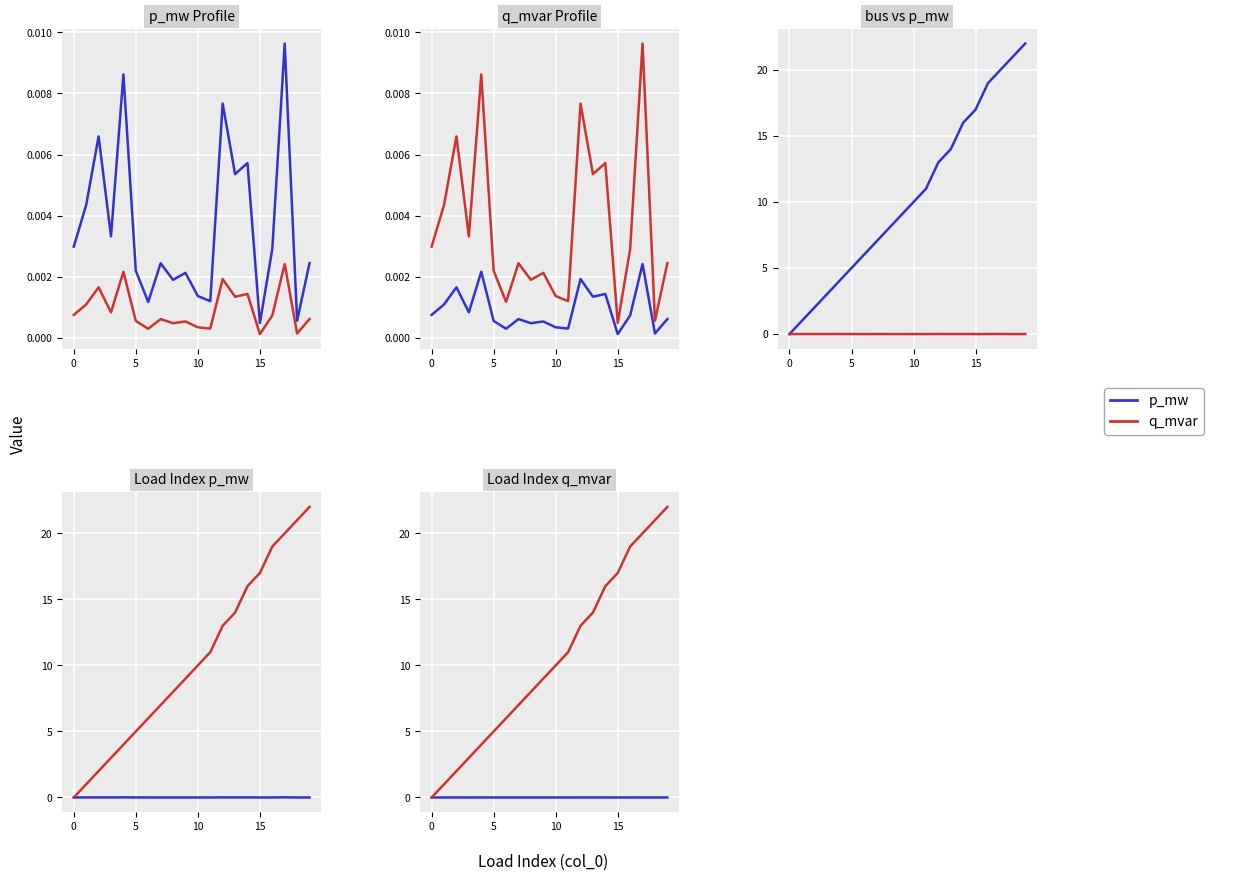

What is the value of the q_mvar / bus point at the 18th from the left?

20.0